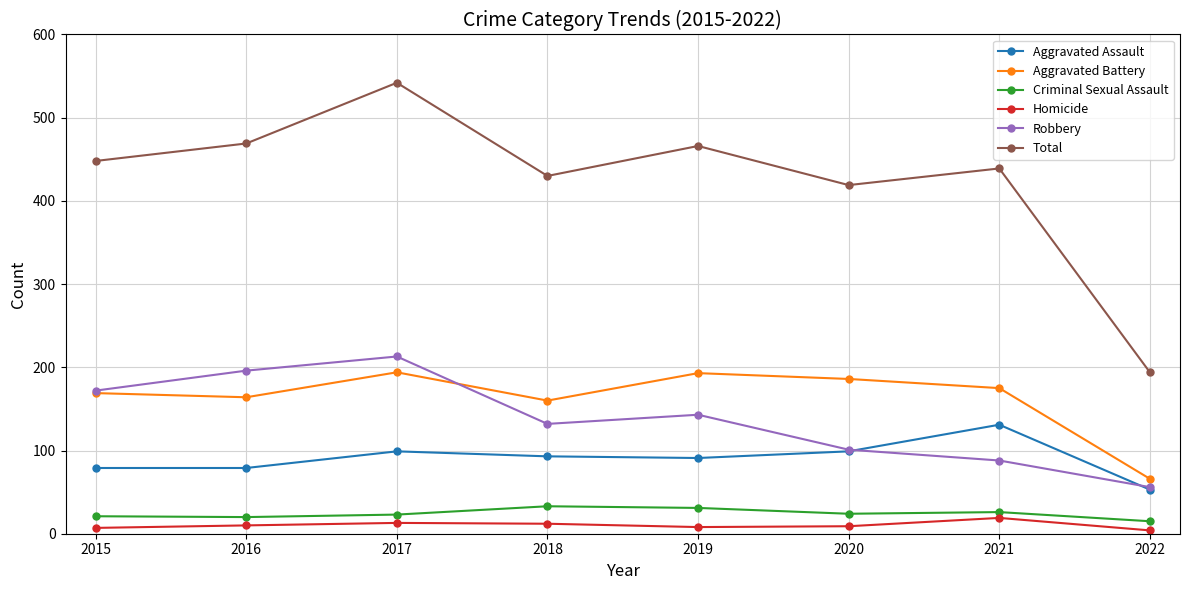

True or false: Total has a value of 448 at 2015.

True